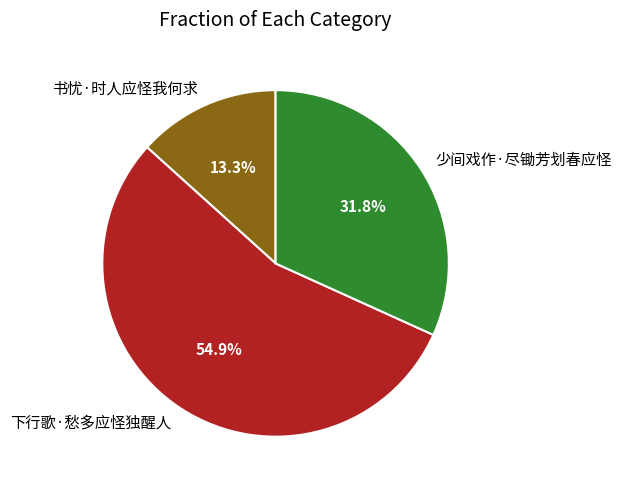

Do 少间戏作·尽锄芳划春应怪 and 书忧·时人应怪我何求 together represent more than half of the pie?

No